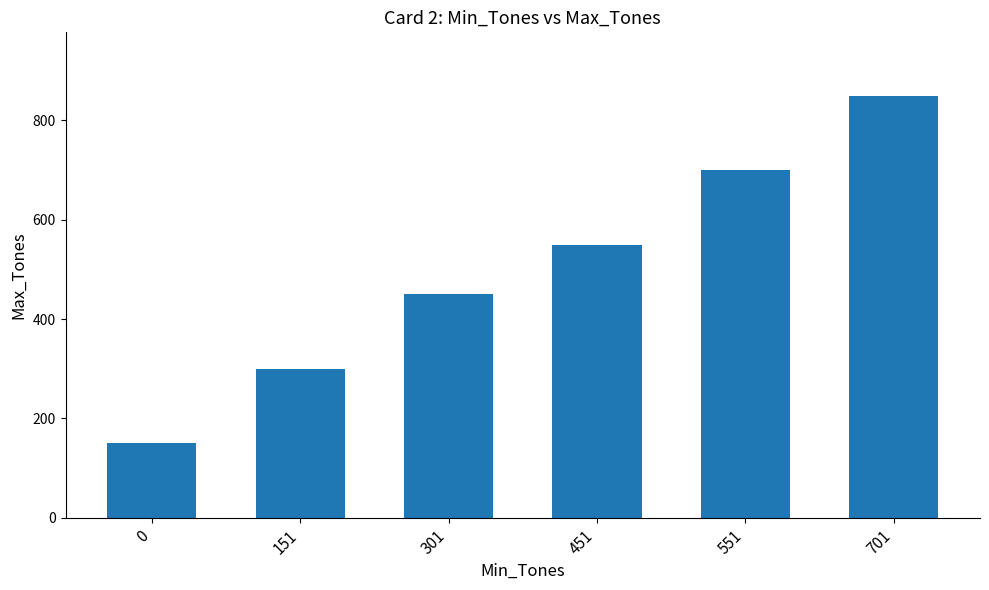

At which category does the chart reach its peak across all series?

701